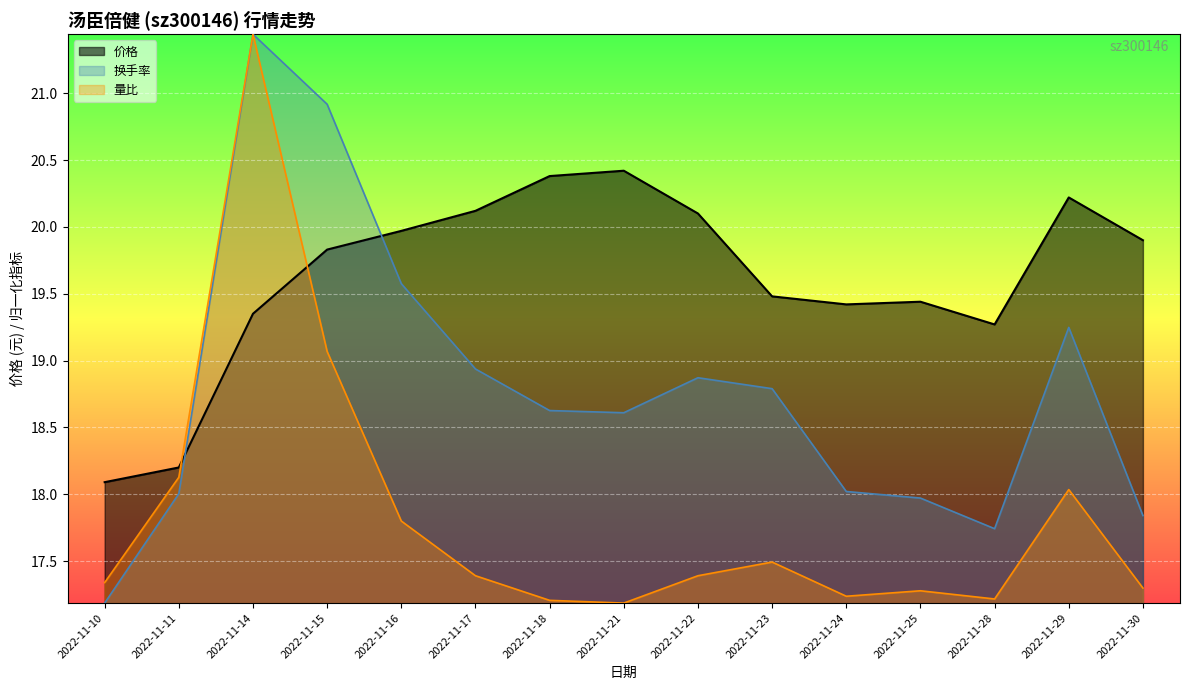

At how many categories does at least one series exceed 17?

15